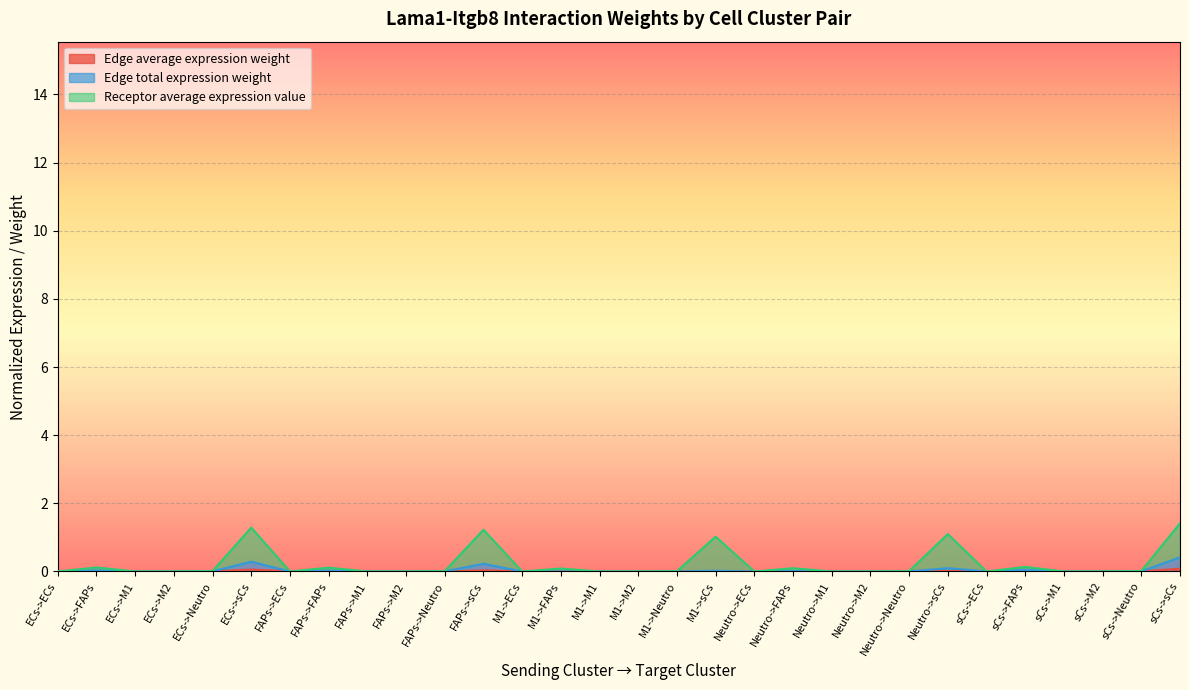

What is the highest value of the Receptor average expression value series?

1.4